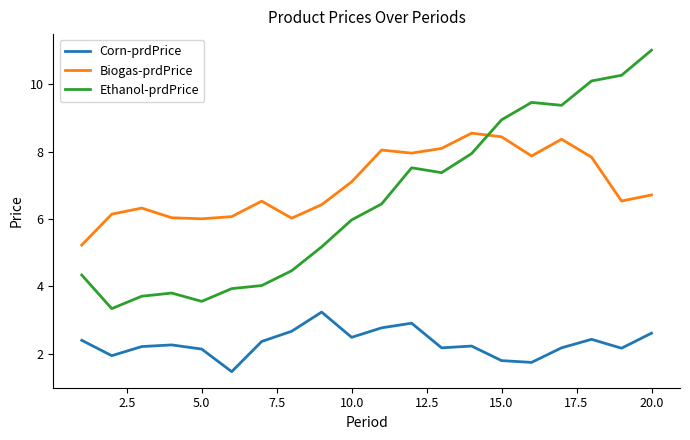

List the series in order of their peak value, lowest first.

Corn-prdPrice, Biogas-prdPrice, Ethanol-prdPrice